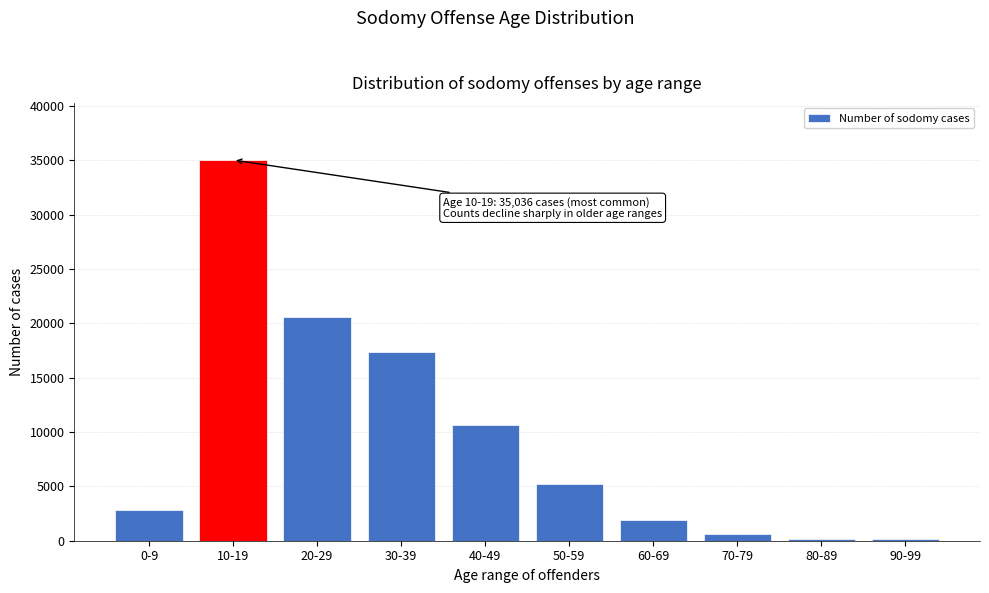

Is it true that the value at 10-19 is 7877?

False